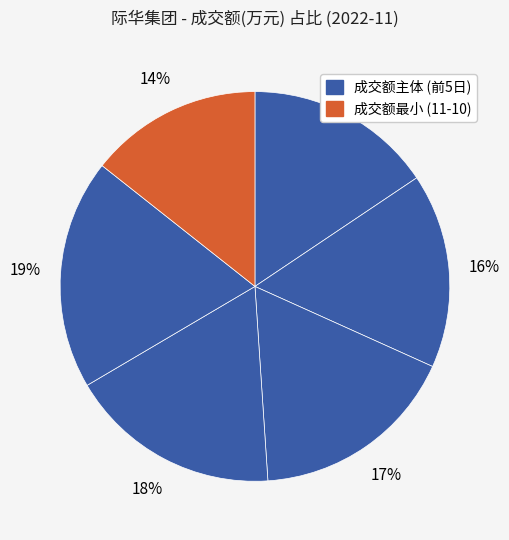

How many segments does this pie chart have?

6